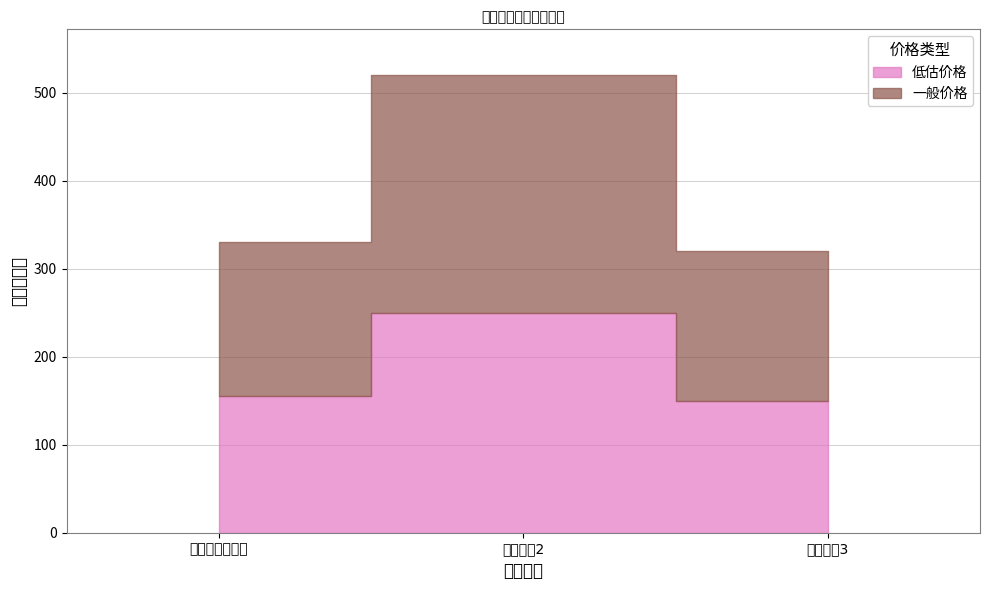

What is the sum of the 低估价格 values at 异度之刃3 and 异度之刃2?

400